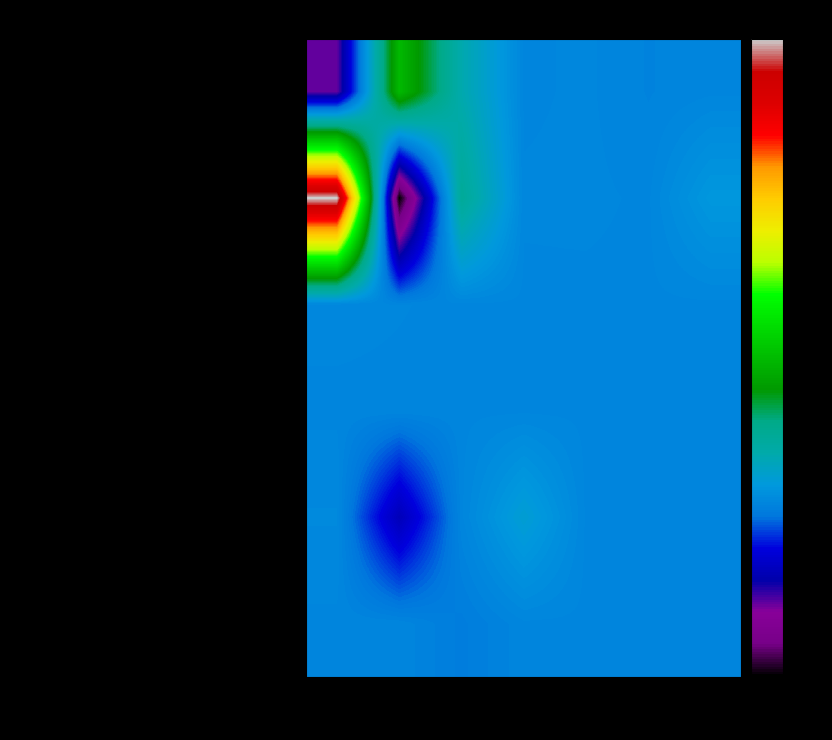

Rank the series at 1108 from lowest to highest value.

現金流量避險, 確定福利計畫精算利益（損失）, 採用權益法認列之關聯企業及合資之其他綜合損益之份額合計, 其他綜合損益, 國外營運機構財務報表換算之兌換差額, 備供出售金融資產未實現評價損益